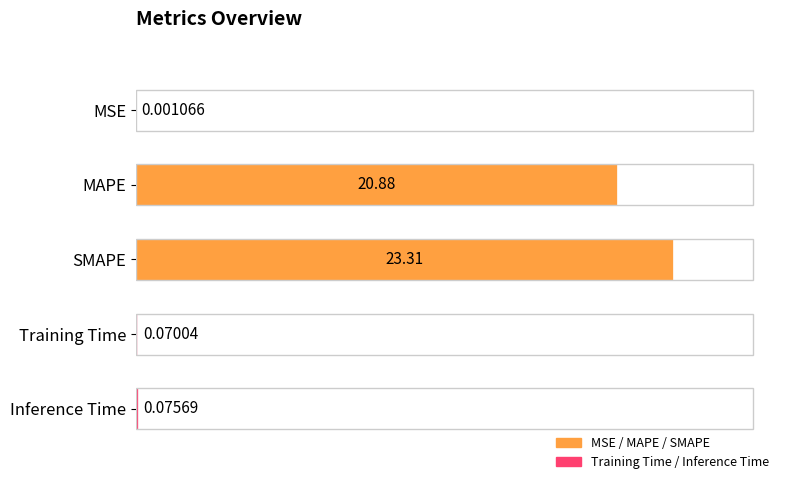

Are the bars horizontal?

Yes